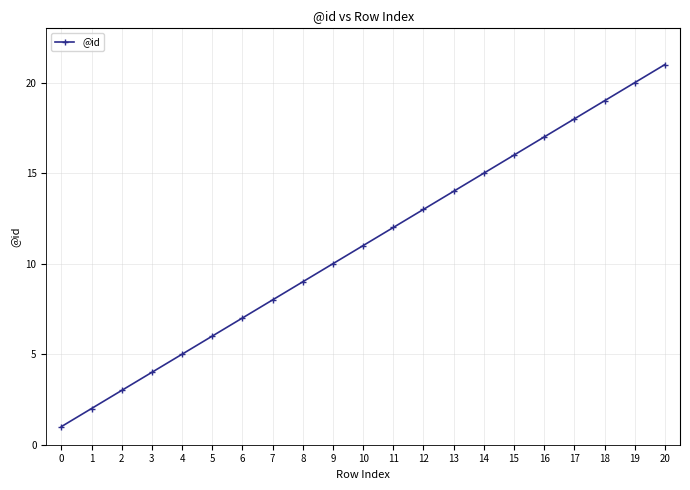

What is the difference between the maximum and minimum values?

20